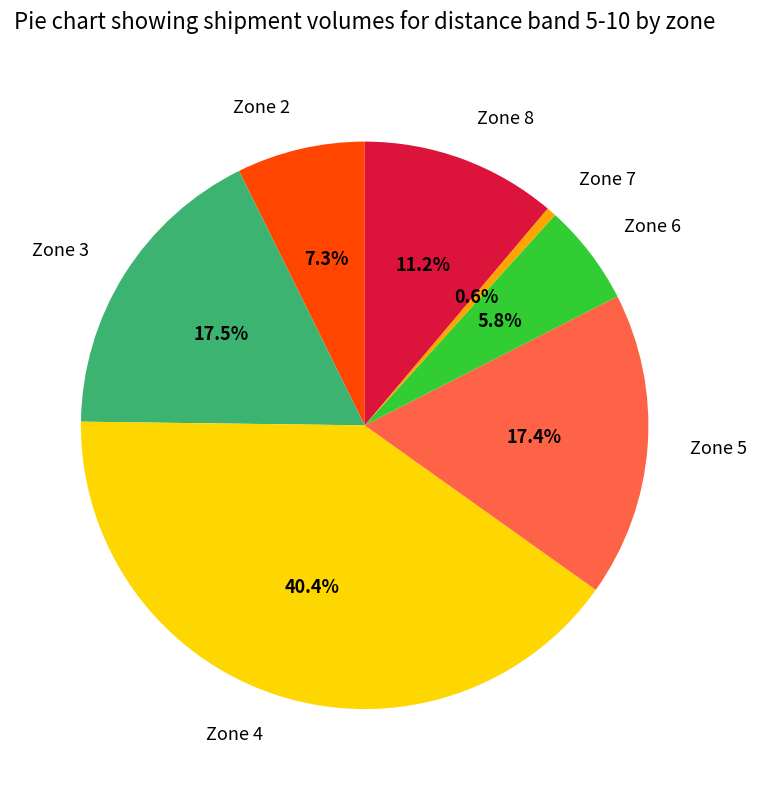

The Zone 7 slice represents 1% of the pie. True or false?

True